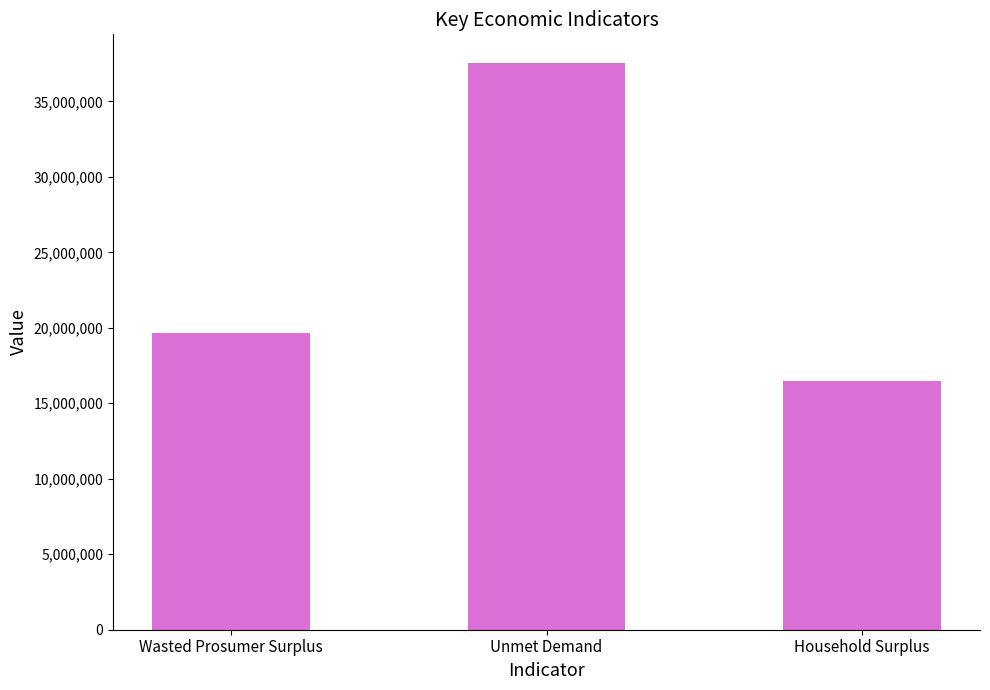

What is the sum of all values?

73687451.8